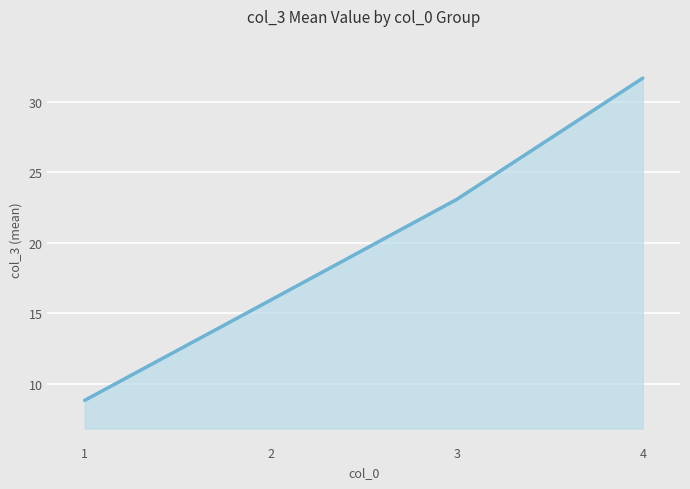

What is the sum of all values?

79.5